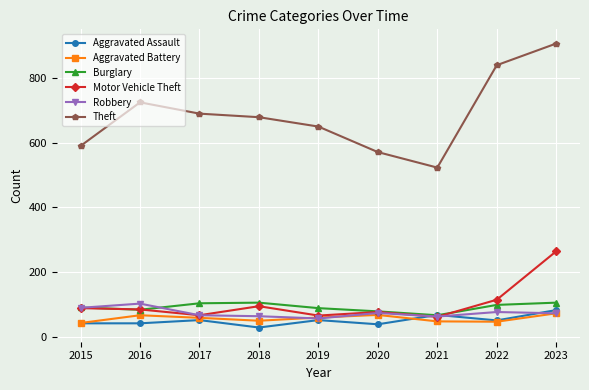

What is the difference between the Aggravated Assault values at 2018 and 2015?

13